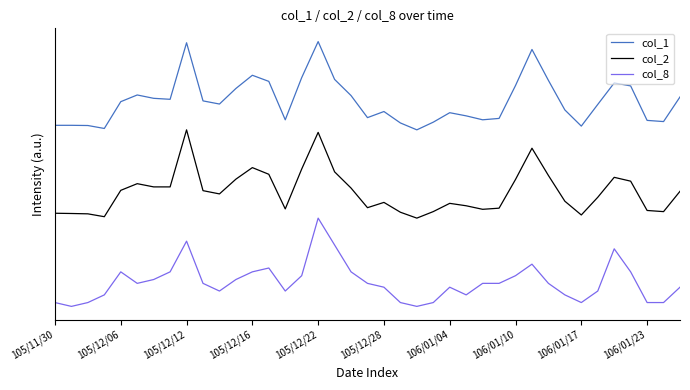

What is the average value of the col_2 series?

1.3